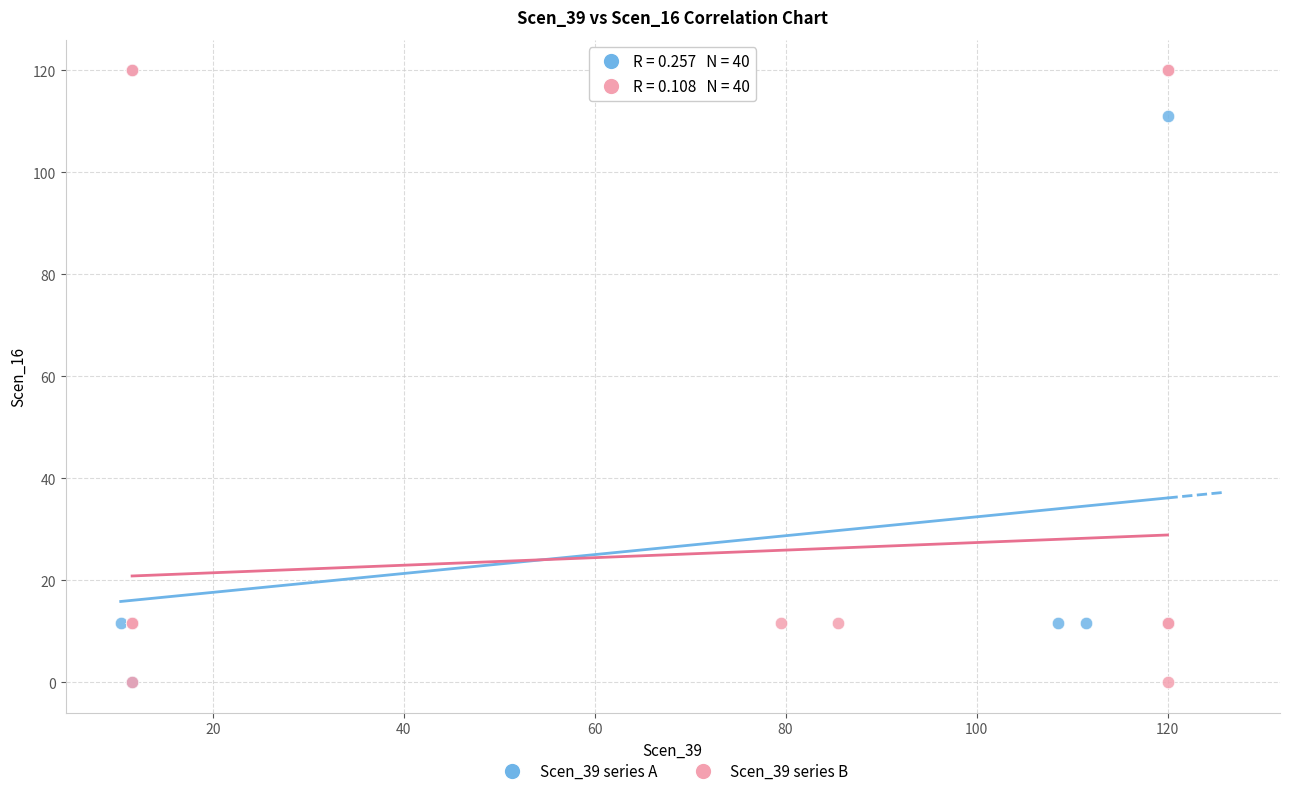

What are all the series names shown in the legend?

Scen_39 series A, Scen_39 series B